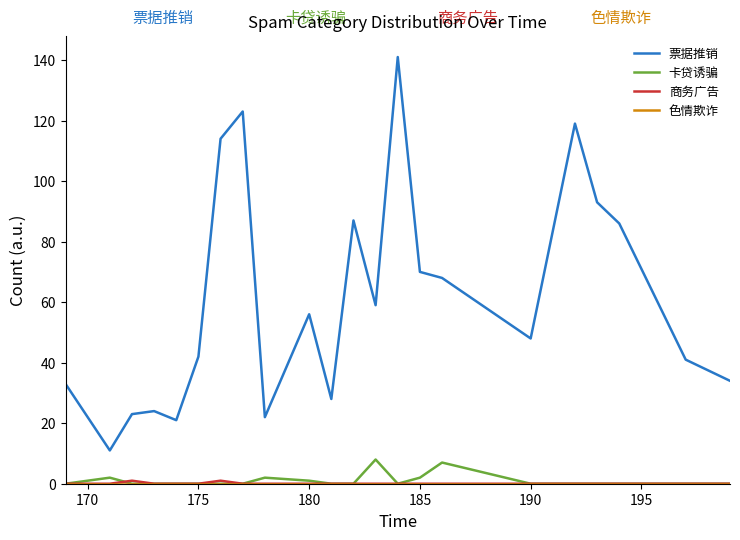

What is the greatest value displayed?

141